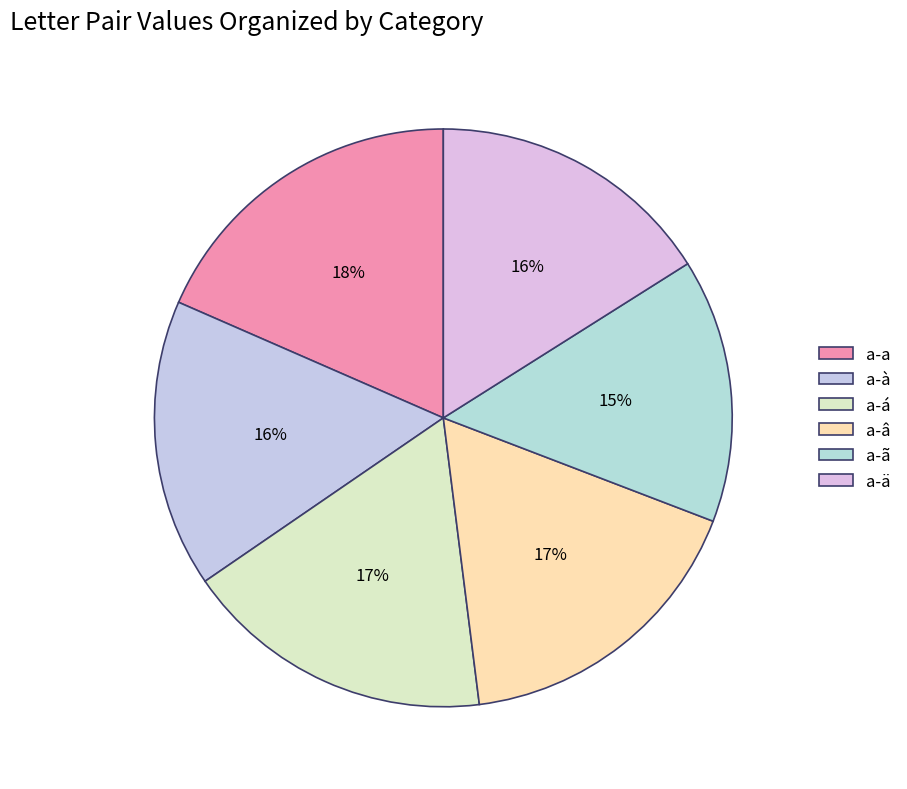

What is the total percentage of a-â and a-à?

33.3%